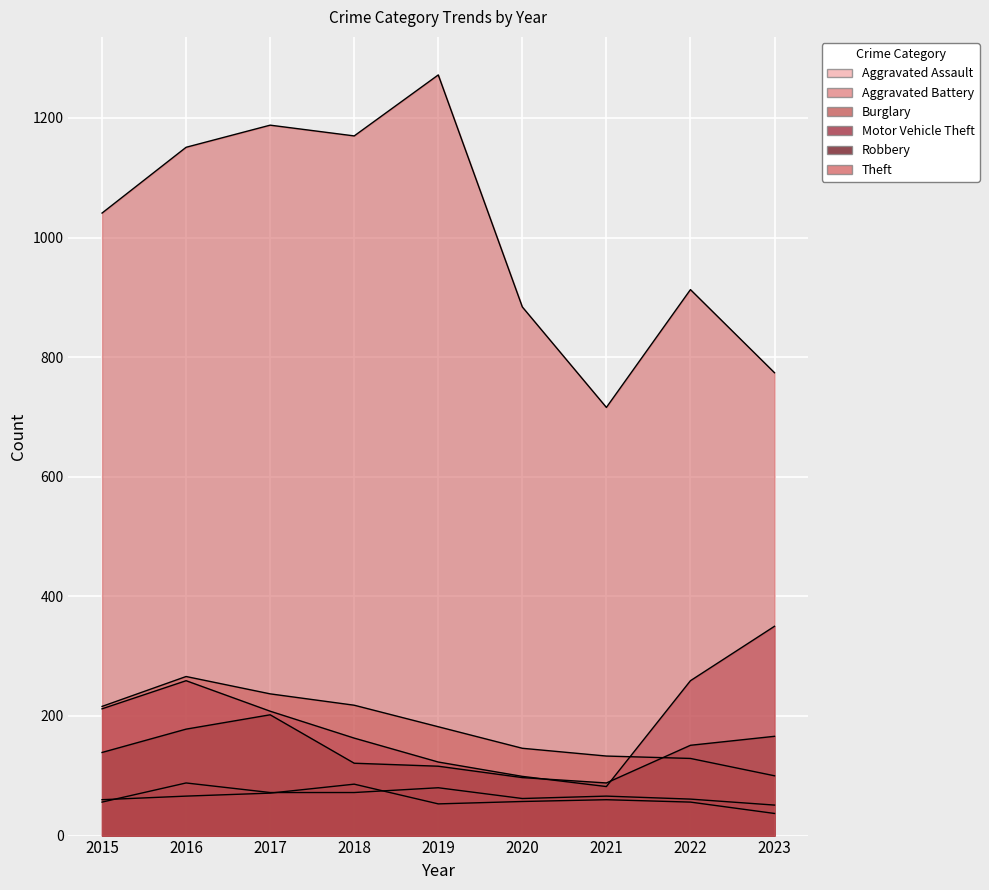

At how many categories does at least one series exceed 380?

9